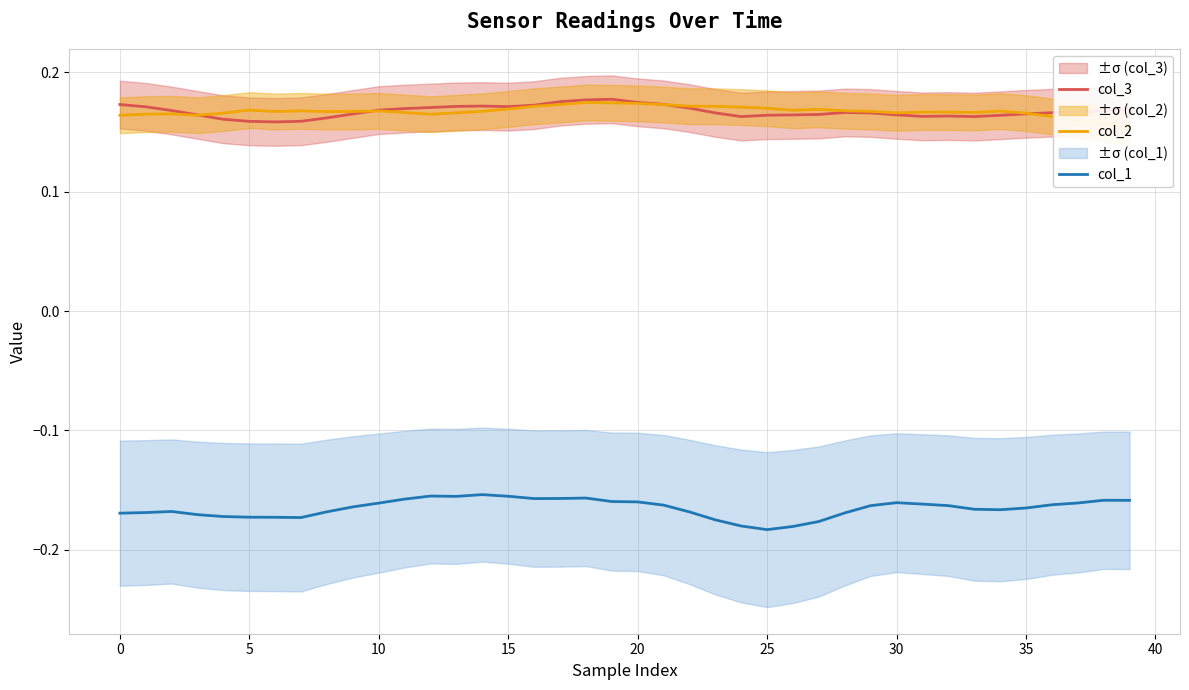

What are all the series names shown in the legend?

col_3, col_2, col_1